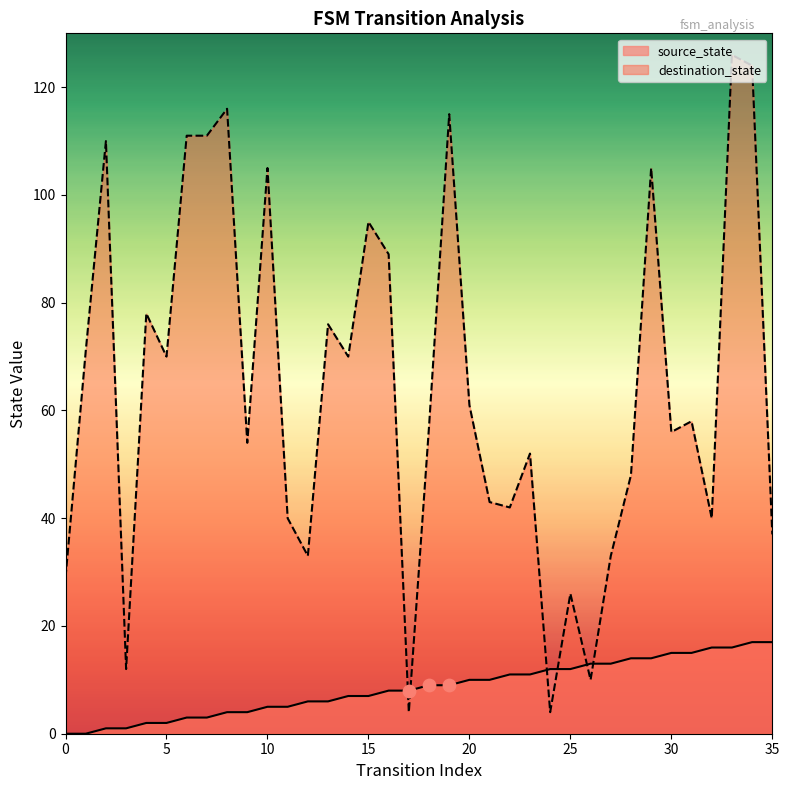

Which series contains the lowest Y value?

source_state